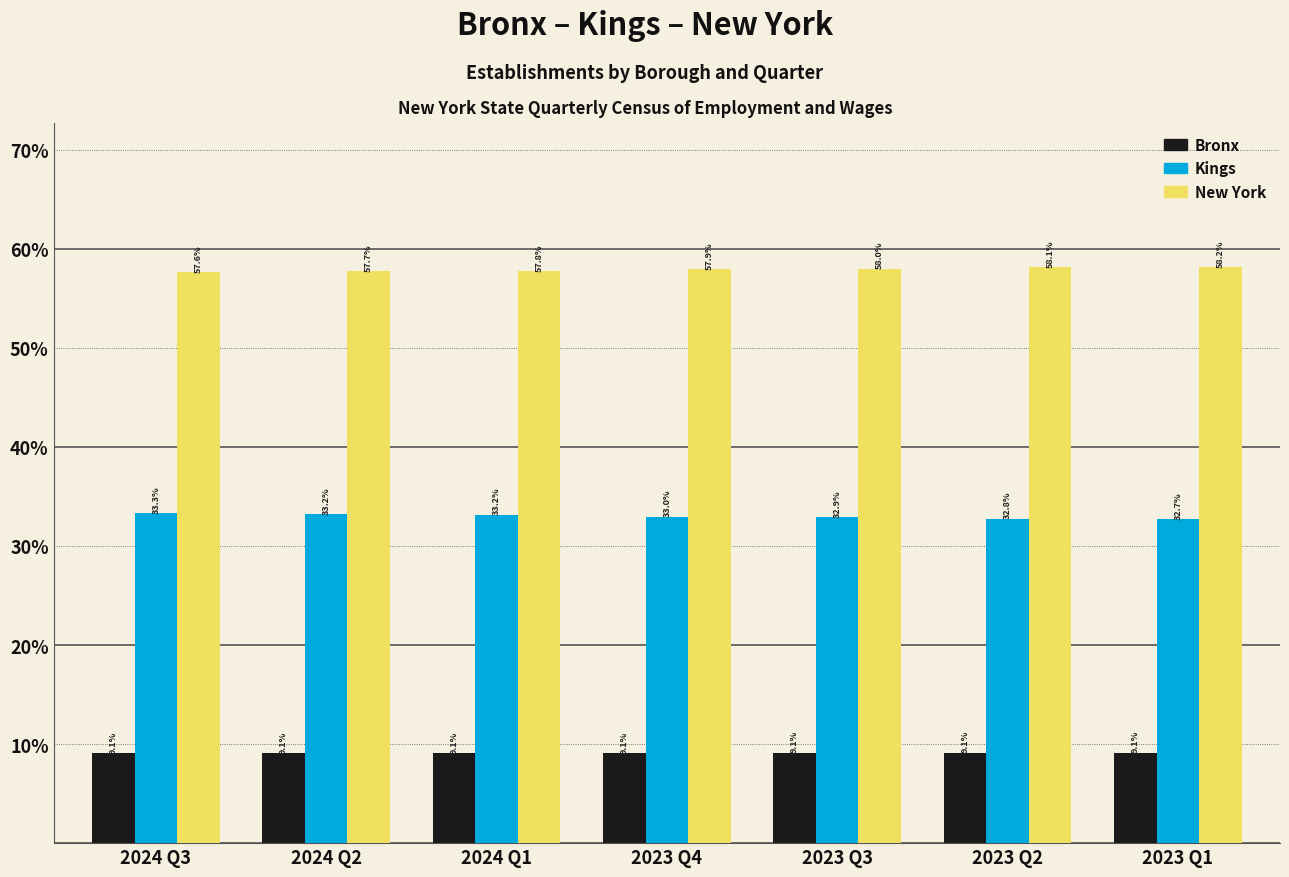

Which series has the largest total across all categories?

New York